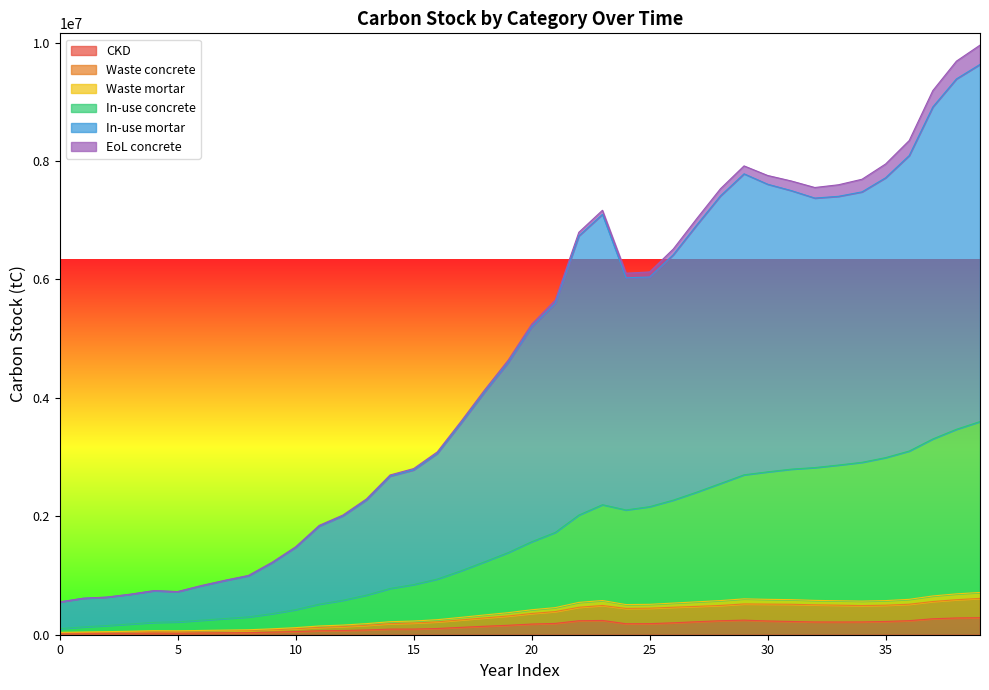

What is the maximum value for CKD?

287127.7